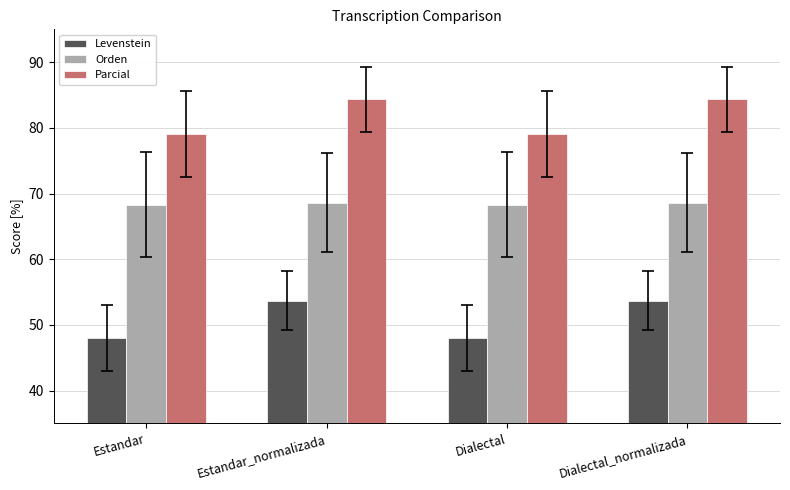

What is the difference between the highest and lowest values at Estandar?

31.0